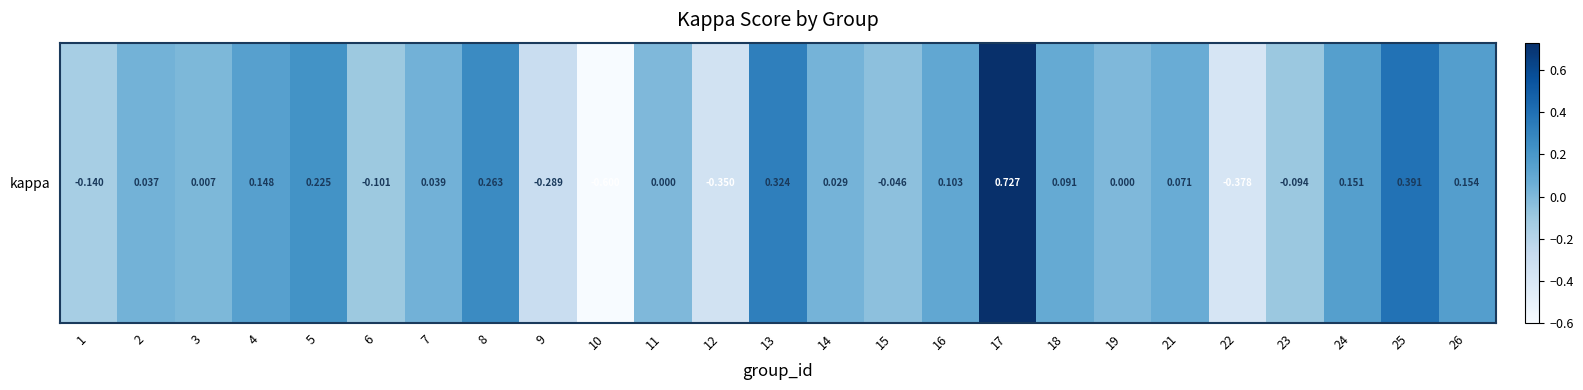

Where is the data nearest to the value 0?

11